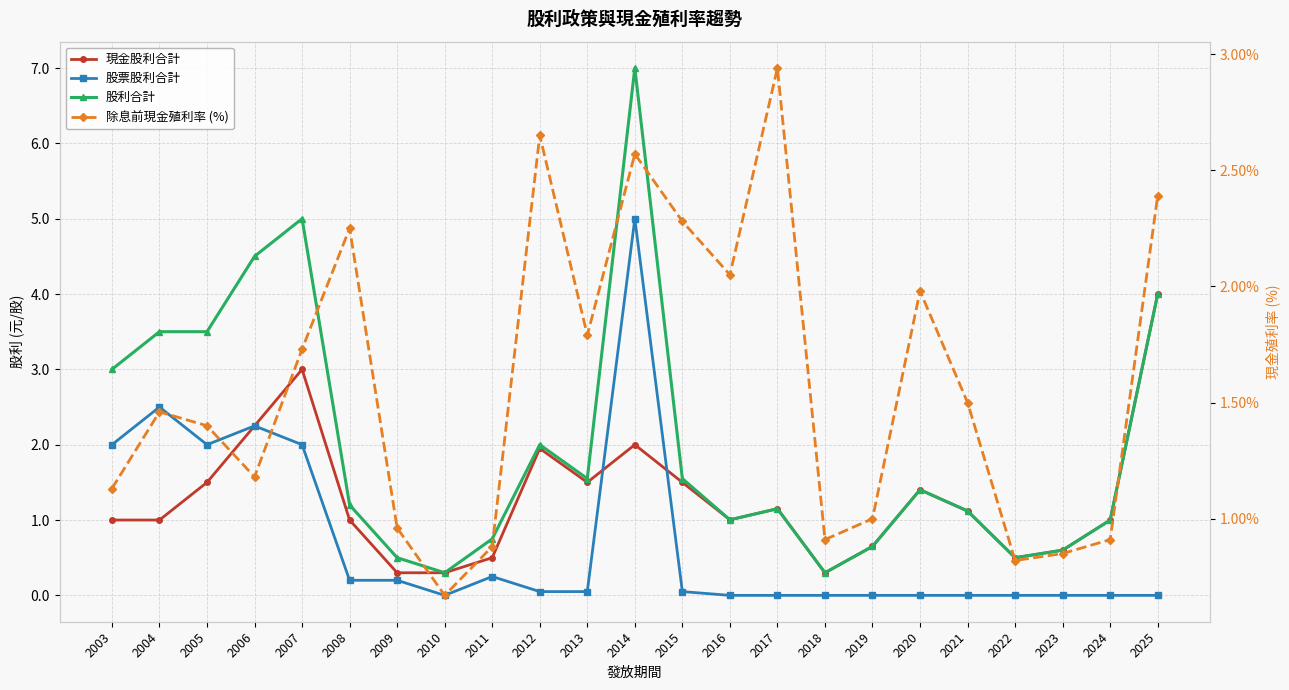

Which has a higher value, 2003 or 2007?

2007